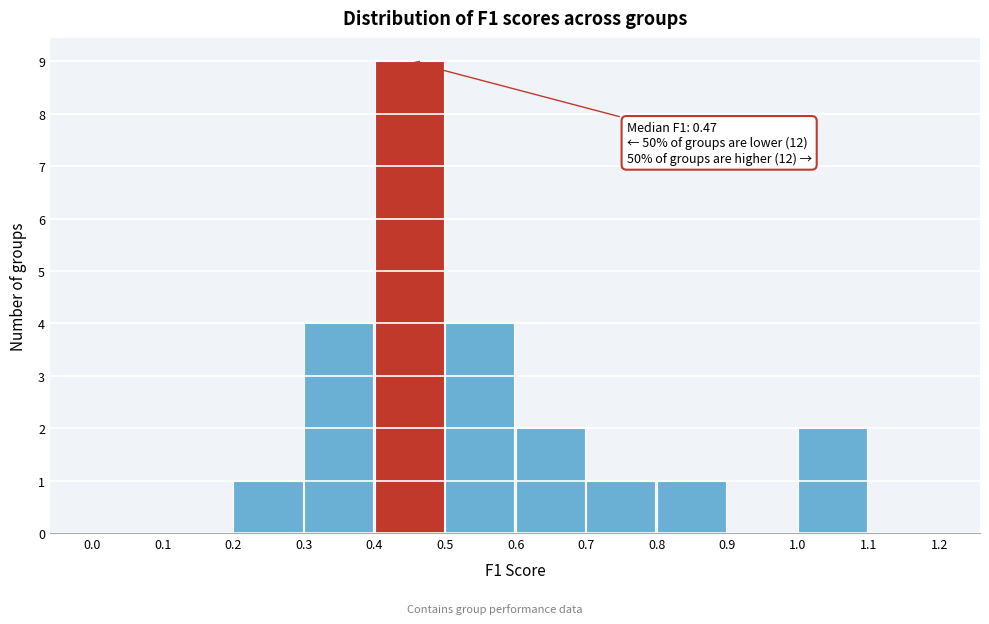

Over which range of the x-axis is the bar tallest?

0.4 to 0.5